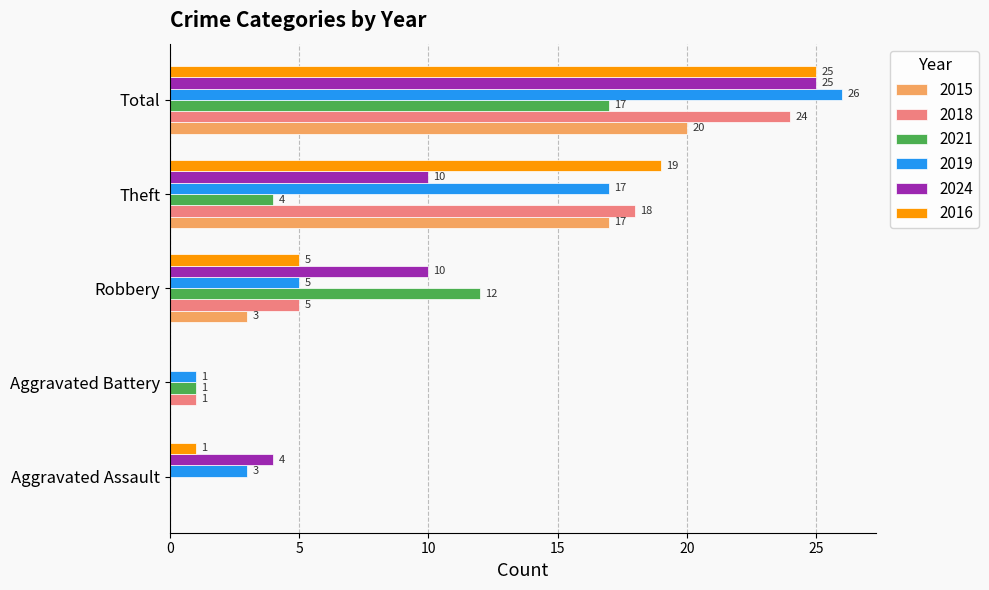

What is the total value across all series at Aggravated Assault?

8